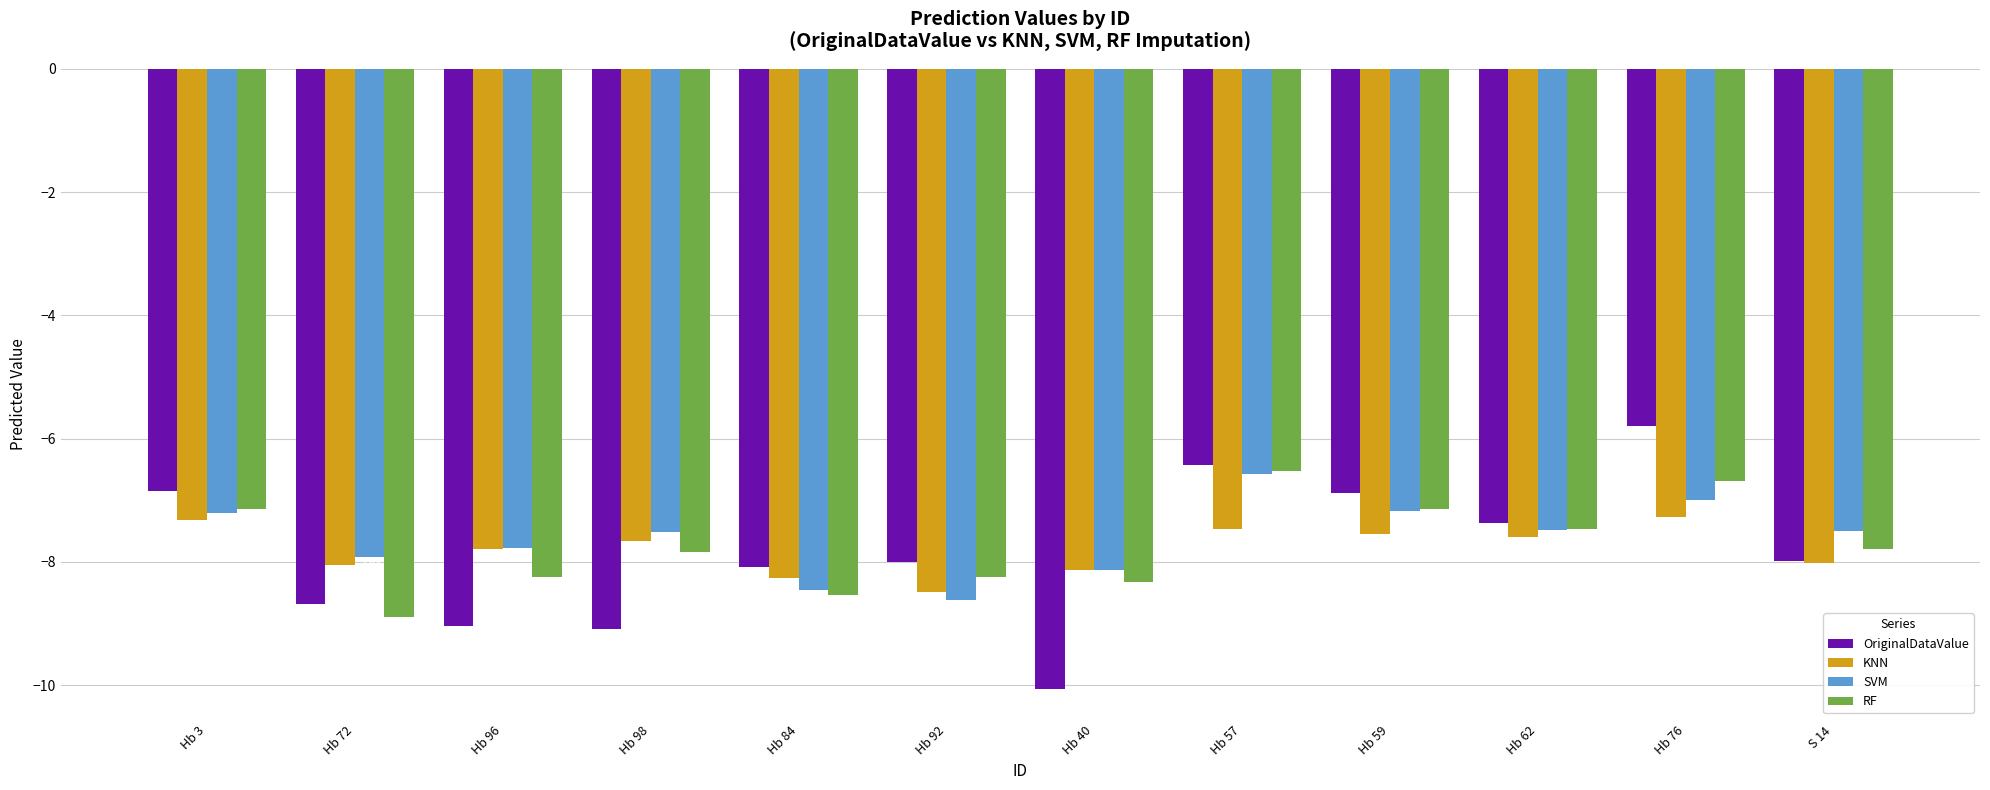

What is the minimum value shown in the chart?

-10.1